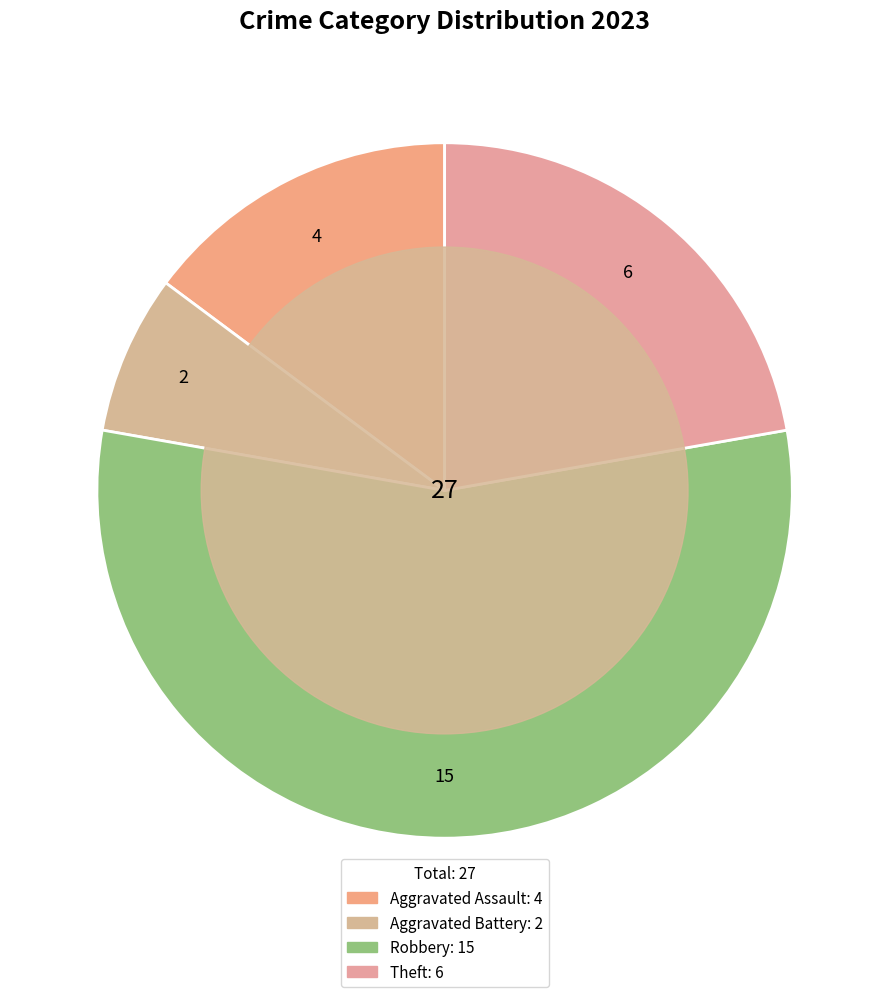

How many segments does this pie chart have?

4